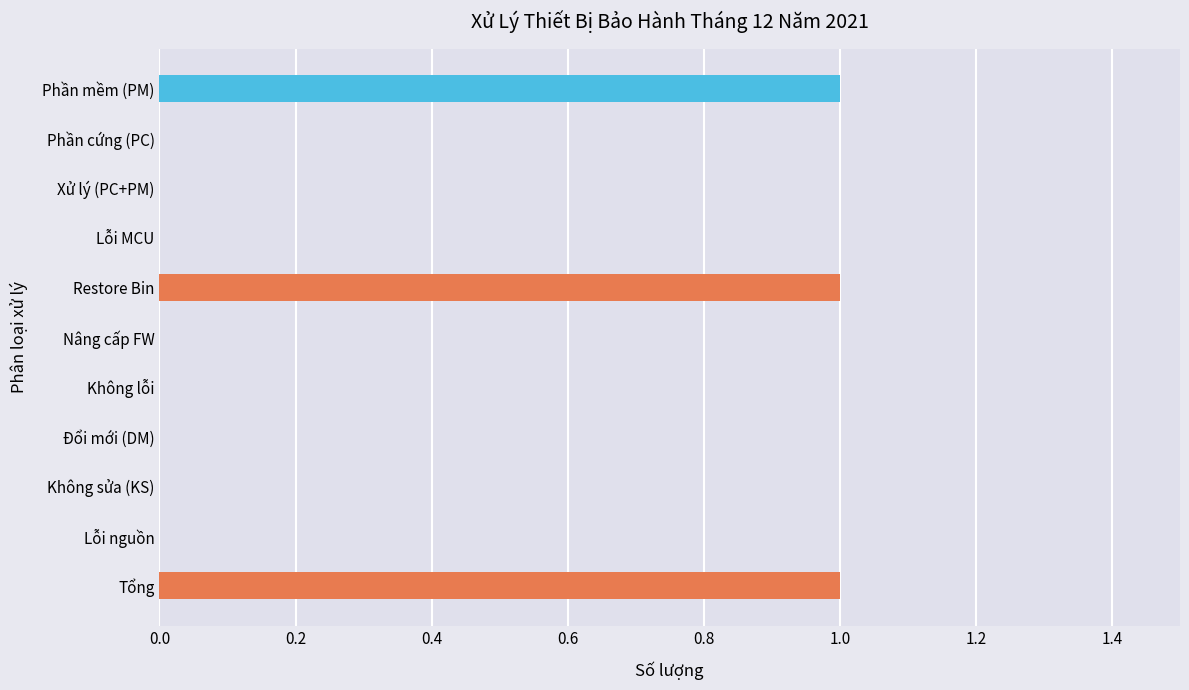

Which has a higher value, Tổng or Xử lý (PC+PM)?

Tổng